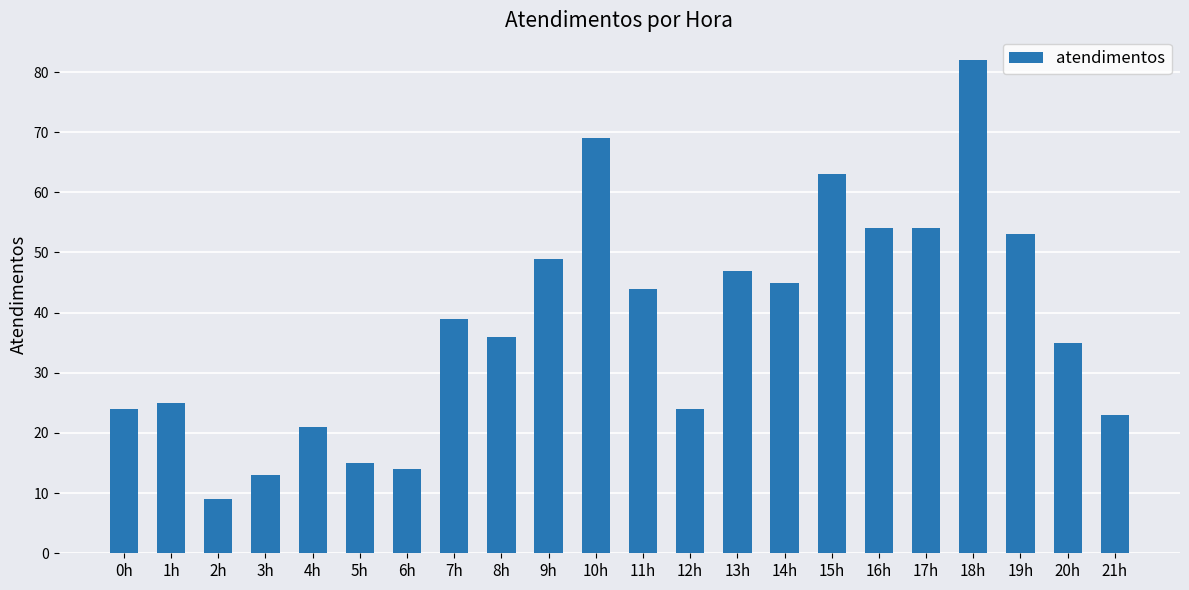

What is the sum of all values?

838